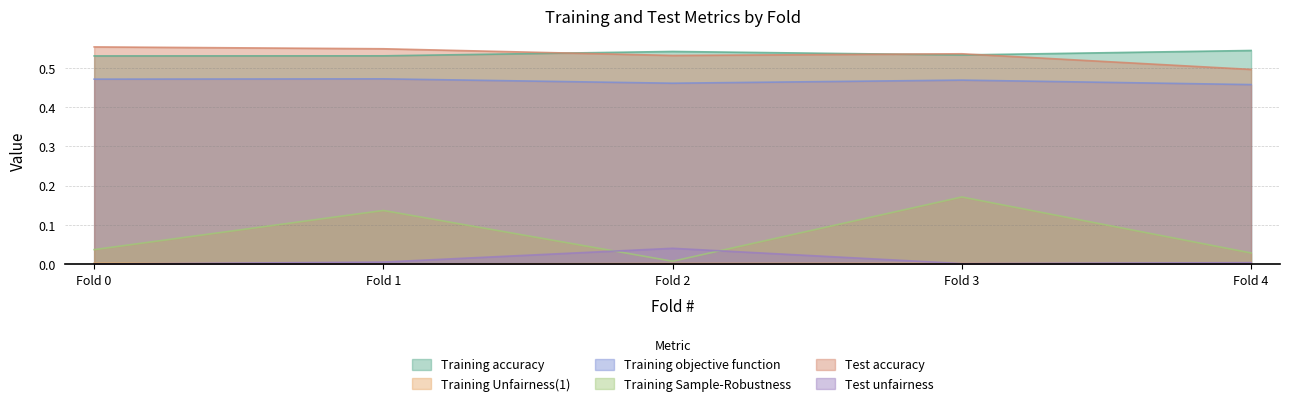

True or false: Training Unfairness(1) and Test accuracy intersect in this chart.

False